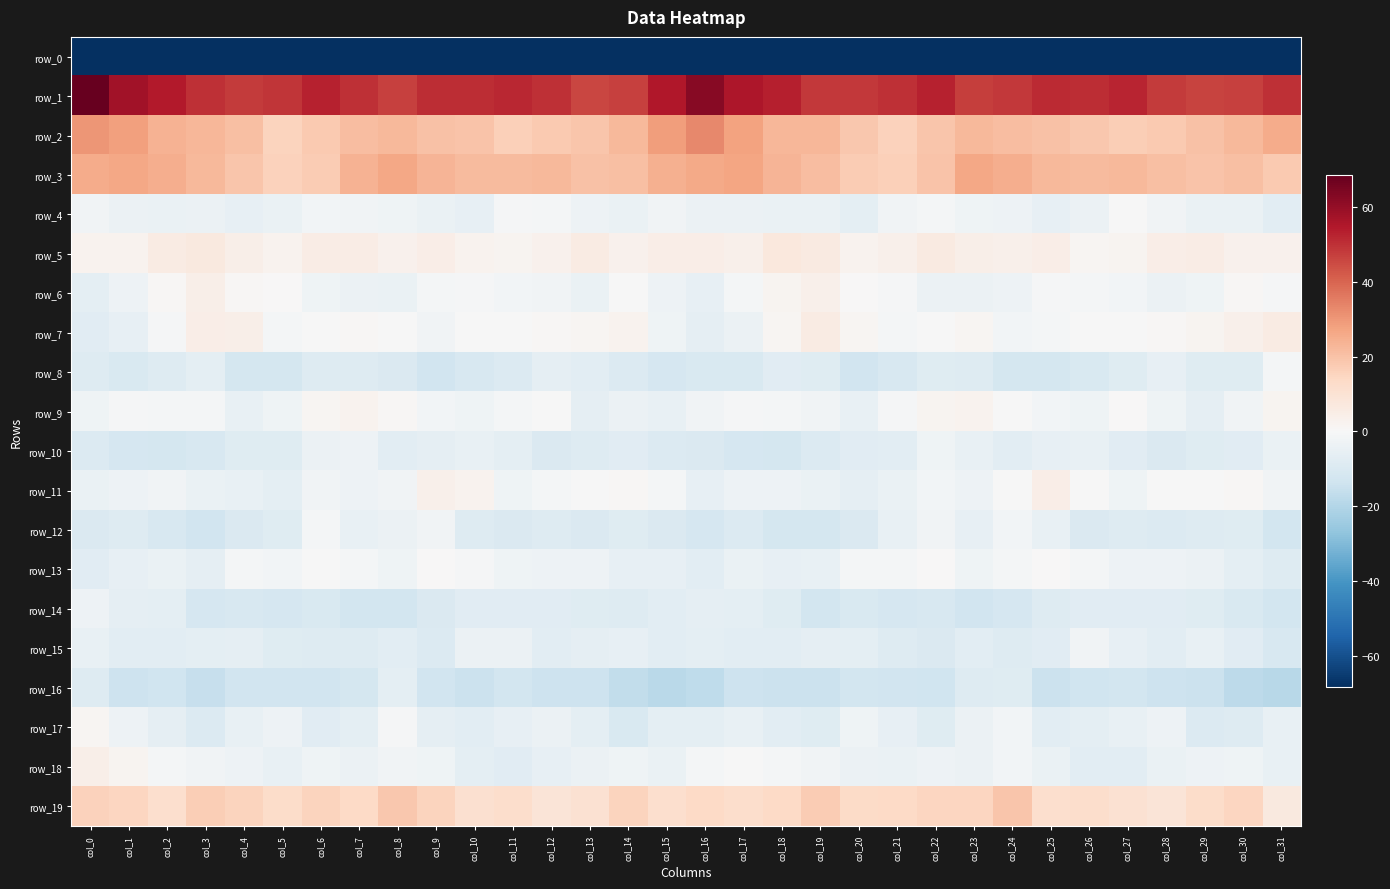

Between col_0 and col_6, which series saw the biggest shift?

row_0